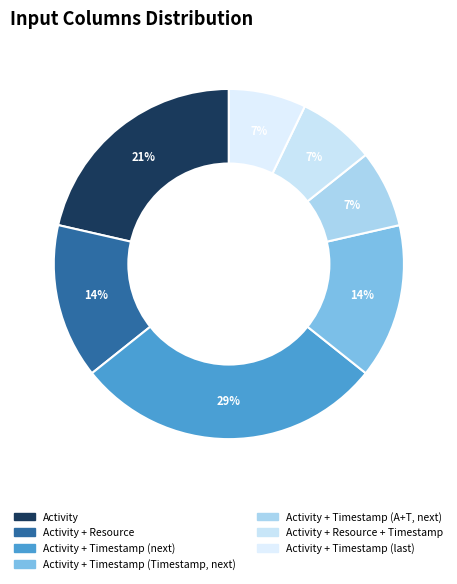

Is there any slice that represents more than half of the pie?

No